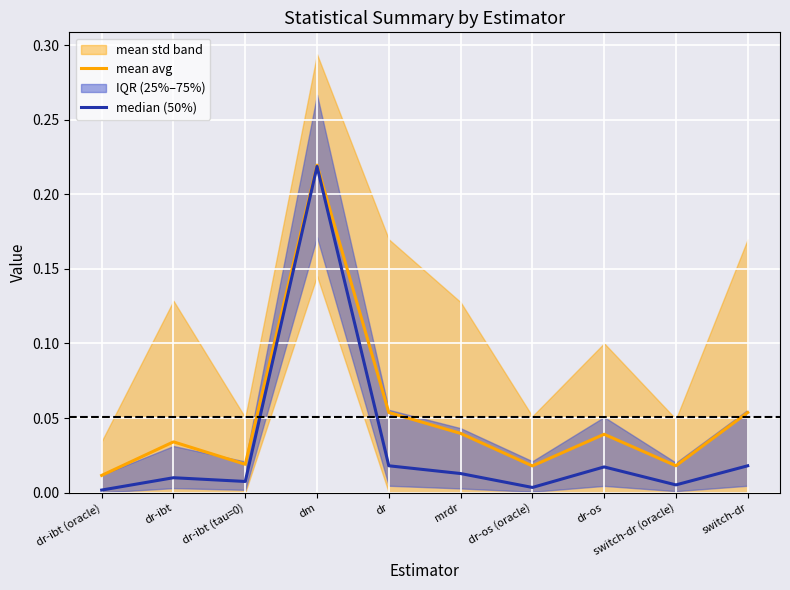

True or false: mean avg and median (50%) cross at least once.

False